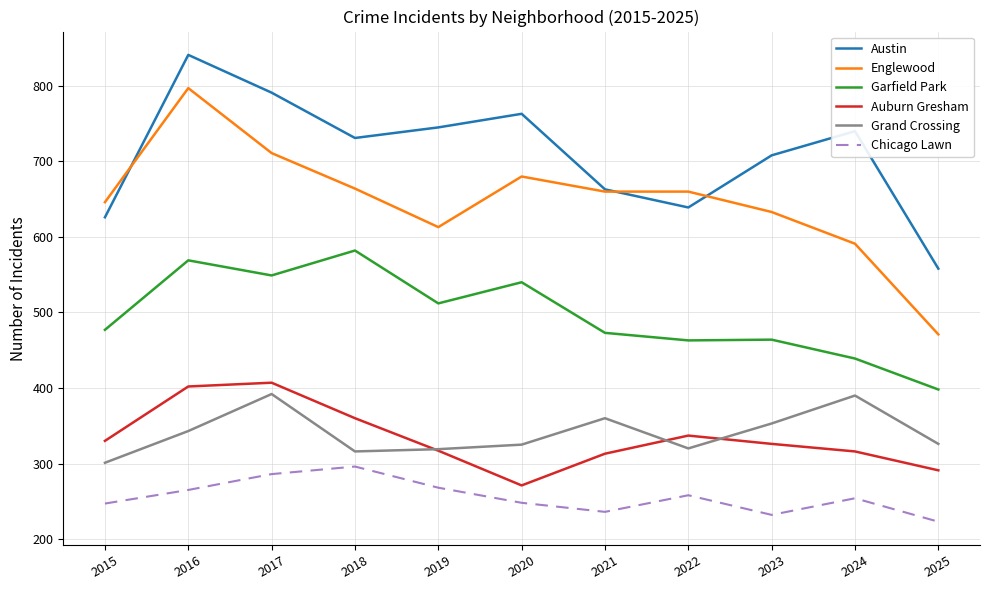

The value of Garfield Park at 2023 is 667. True or false?

False